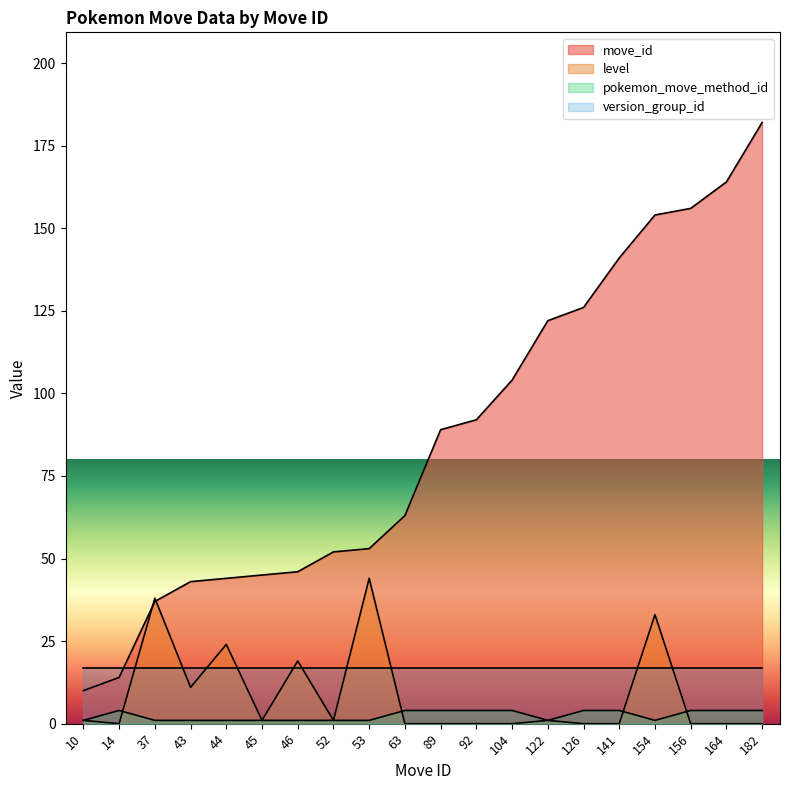

Which category has the lowest value in the level series?

14